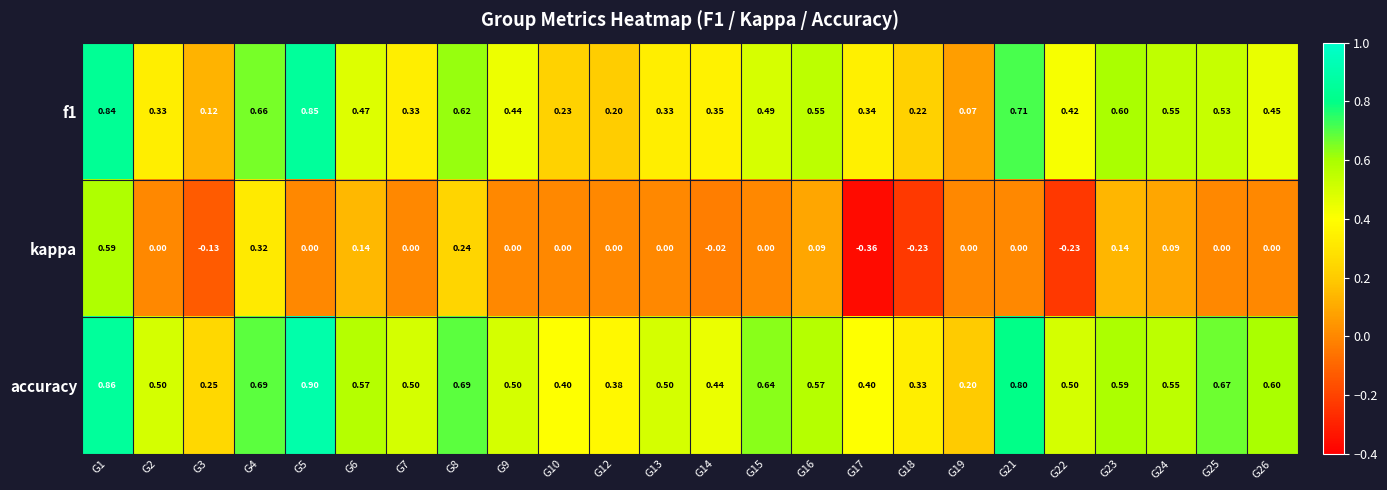

Rank the series by their average value, from lowest to highest.

kappa, f1, accuracy